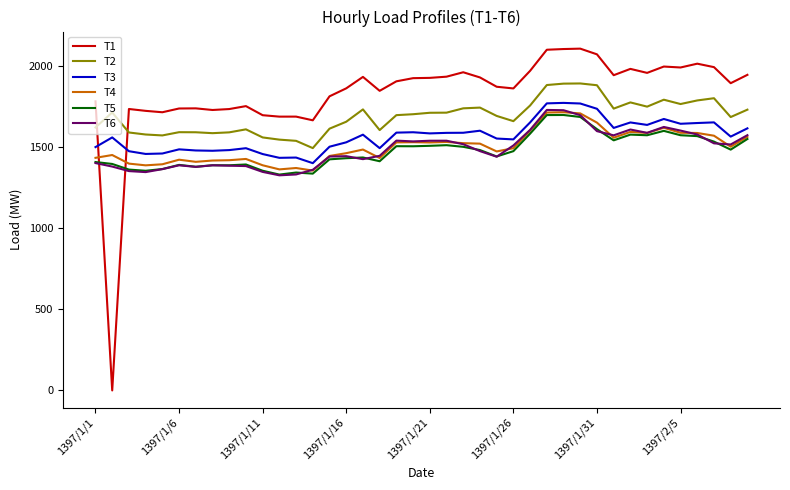

How many intersections are there between T4 and T6?

9